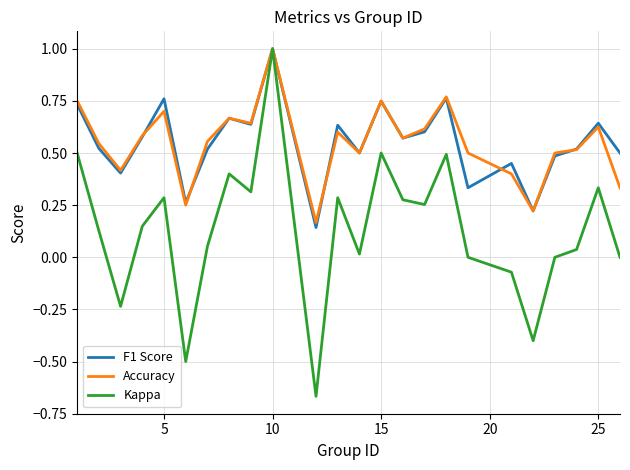

In Accuracy, how many points are lower than both neighbors (excluding endpoints)?

7